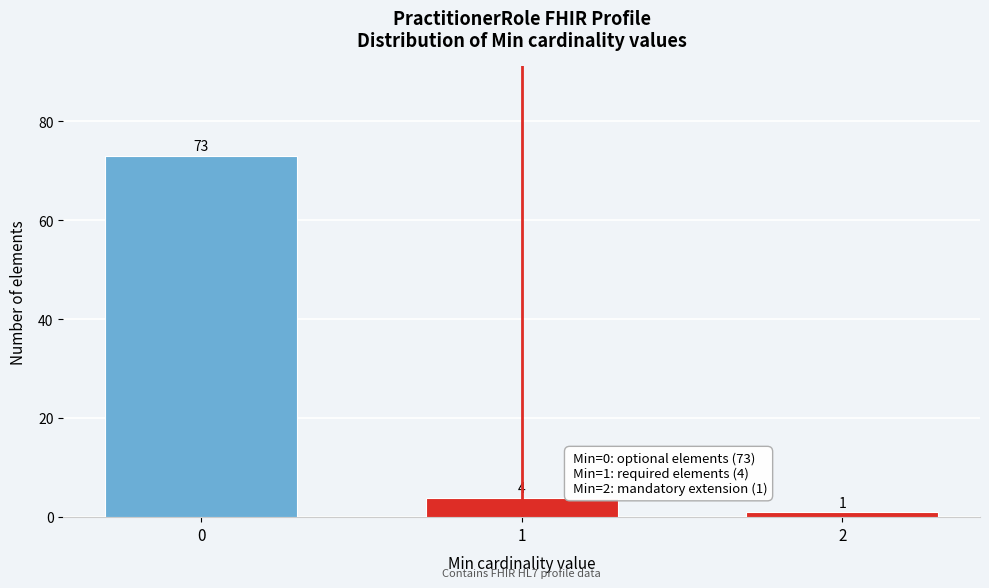

Reading left to right, transcribe all the data shown in this chart.

0=73	1=4	2=1